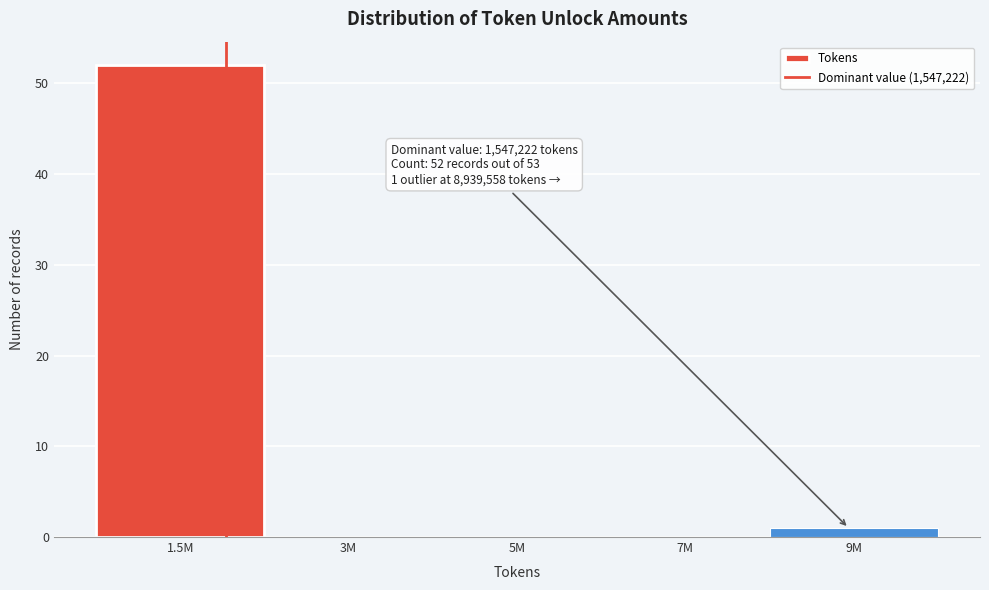

Reading left to right, extract all data points from this chart.

1.5M=52	3M=0	5M=0	7M=0	9M=1